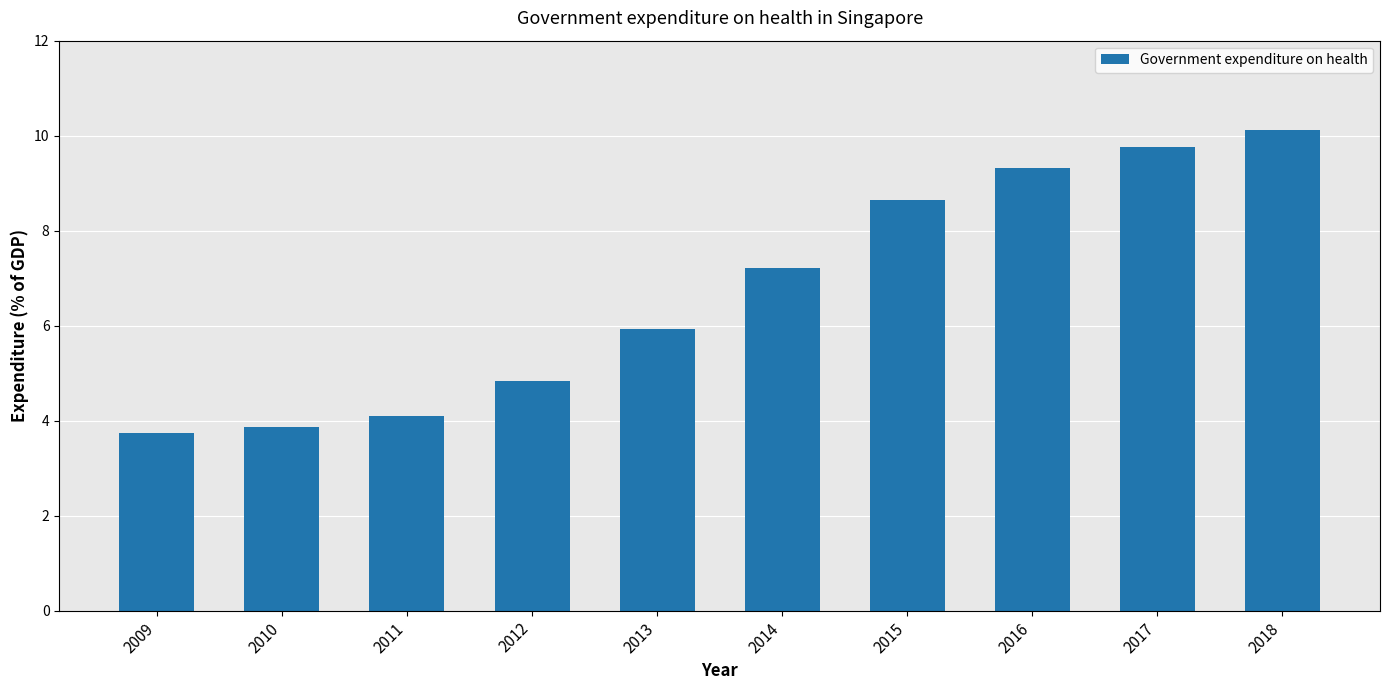

Reading left to right, transcribe all the data shown in this chart.

3.8	3.9	4.1	4.8	5.9	7.2	8.6	9.3	9.8	10.1